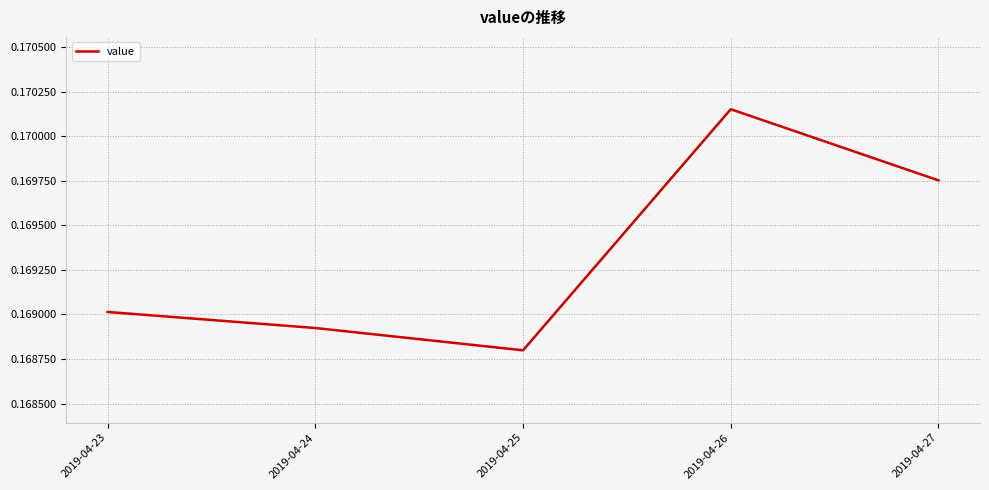

List the labels in order of value, smallest first.

2019-04-25, 2019-04-24, 2019-04-23, 2019-04-27, 2019-04-26